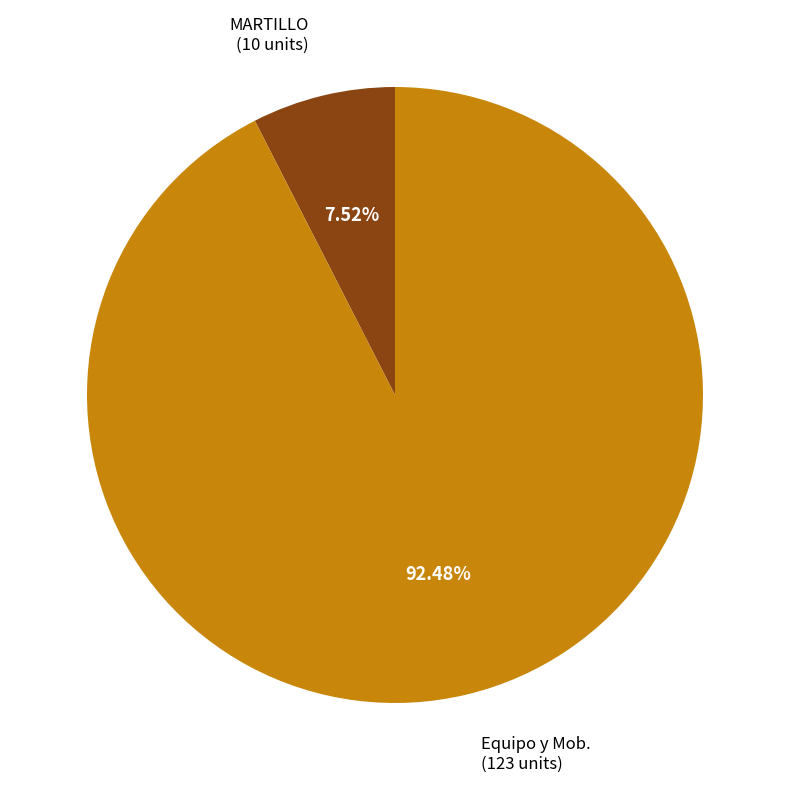

Which slice is the smallest?

MARTILLO